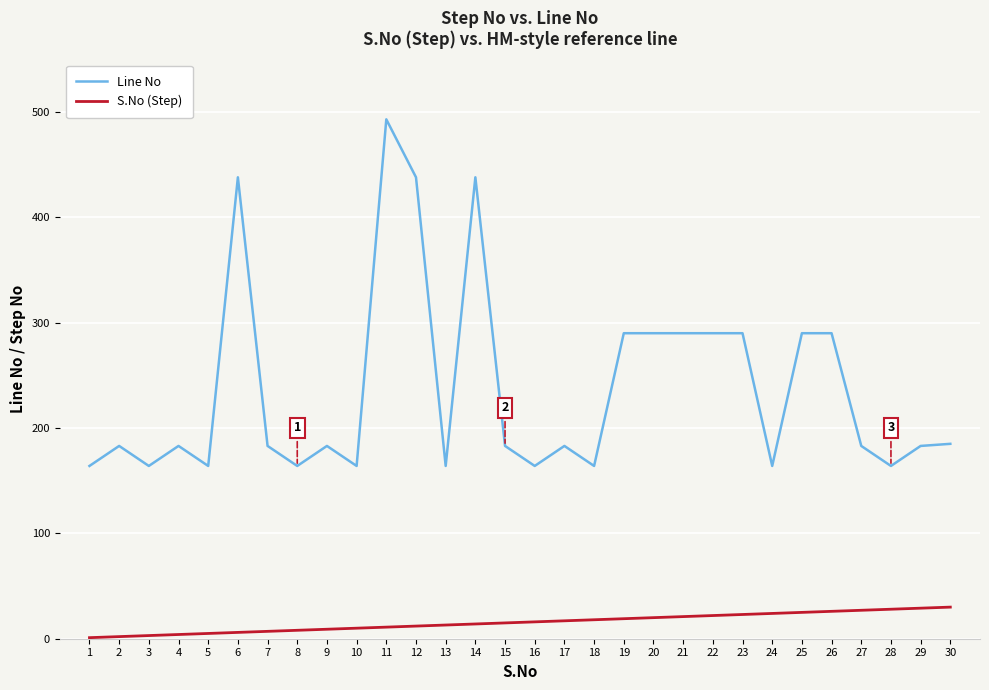

Which series has the largest range (max minus min)?

Line No